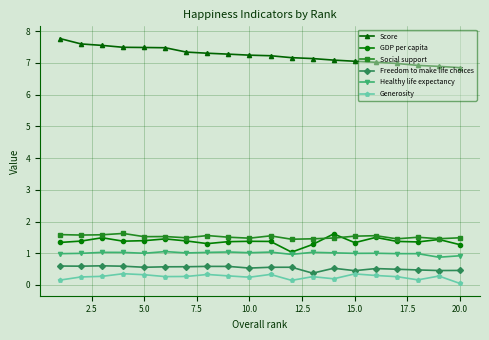

True or false: Healthy life expectancy and Generosity intersect in this chart.

False